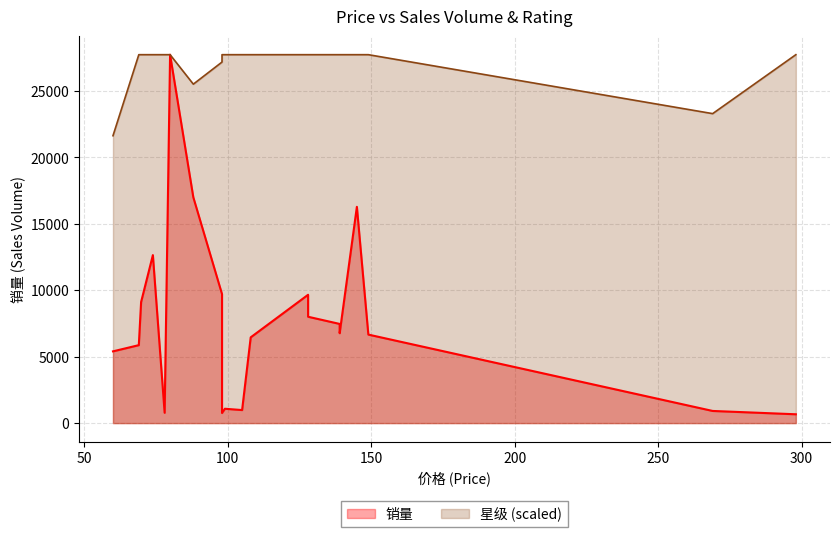

Count the number of categories in the chart.

20